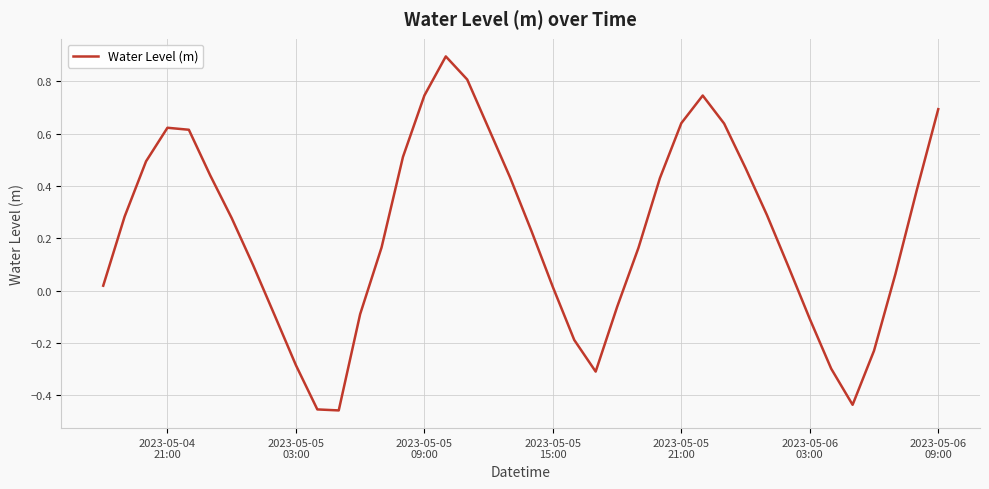

What is the greatest value displayed?

0.9